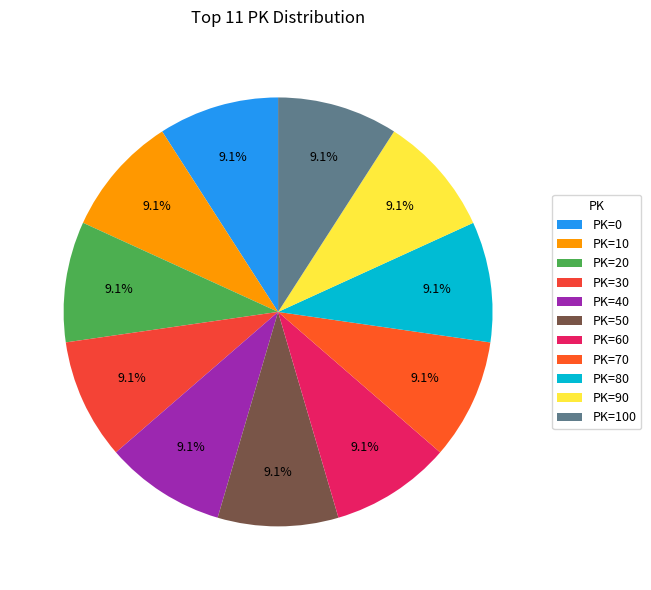

To the nearest percent, what is the average slice percentage?

9%